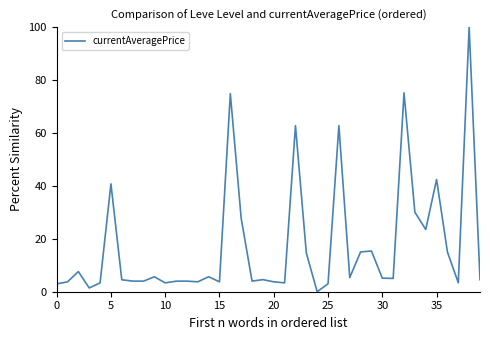

The chart shows a value of 42.4 at 35. True or false?

True